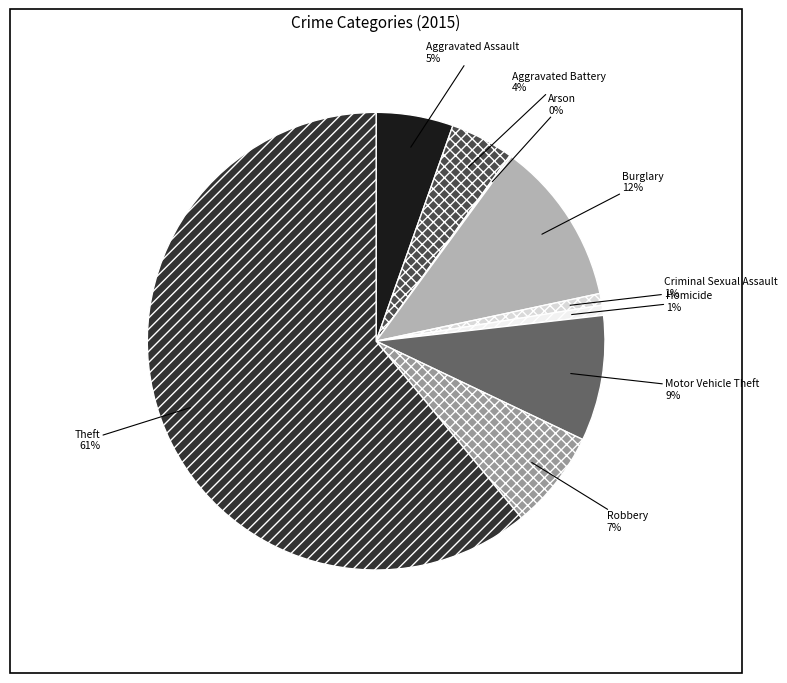

Is there a majority slice in this chart?

Yes